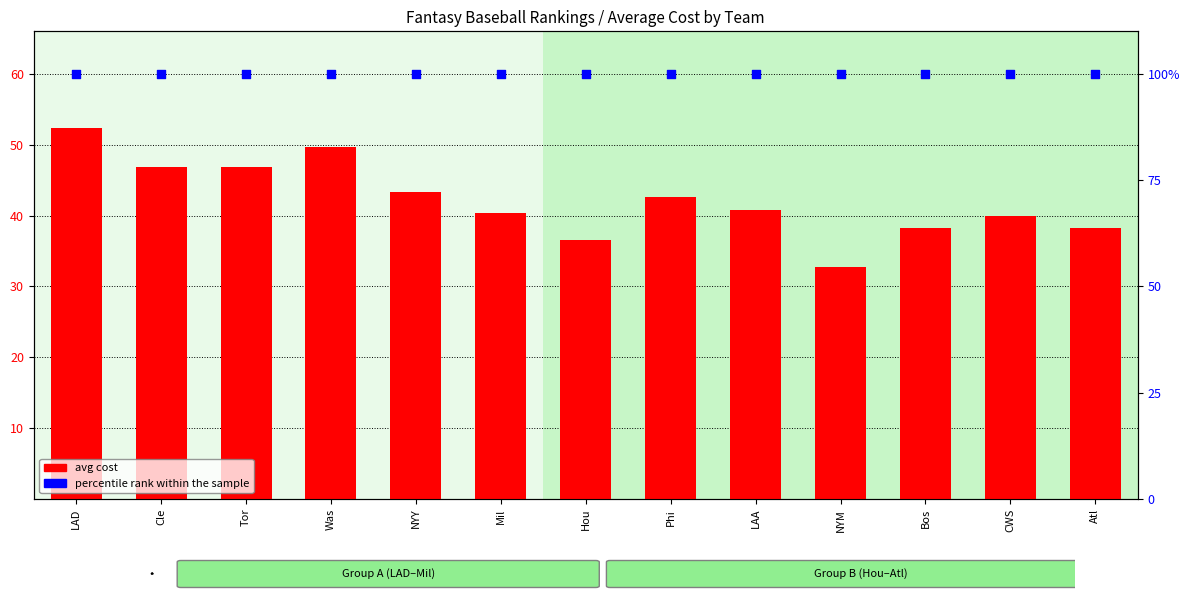

Which series reaches the minimum Y coordinate?

avg cost